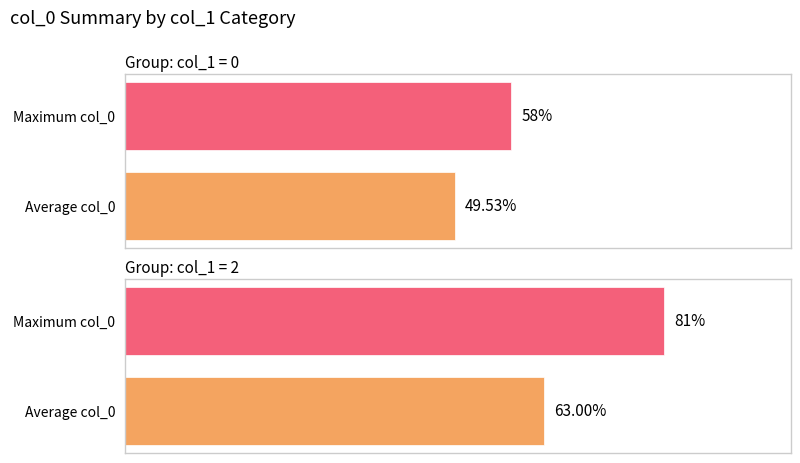

What is the average value of the Average utilization series?

56